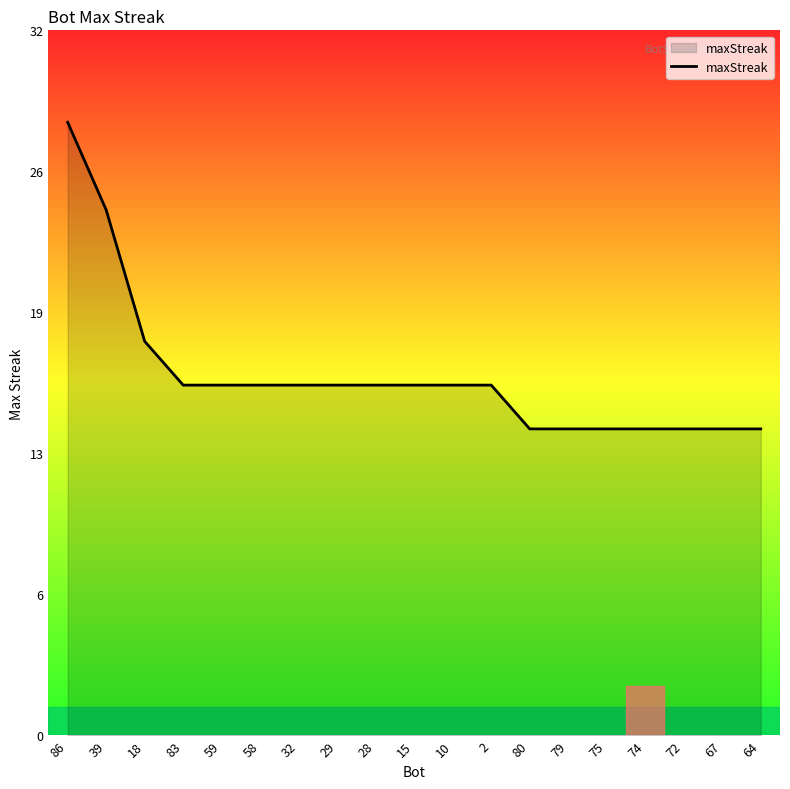

What position from the right is 59?

15